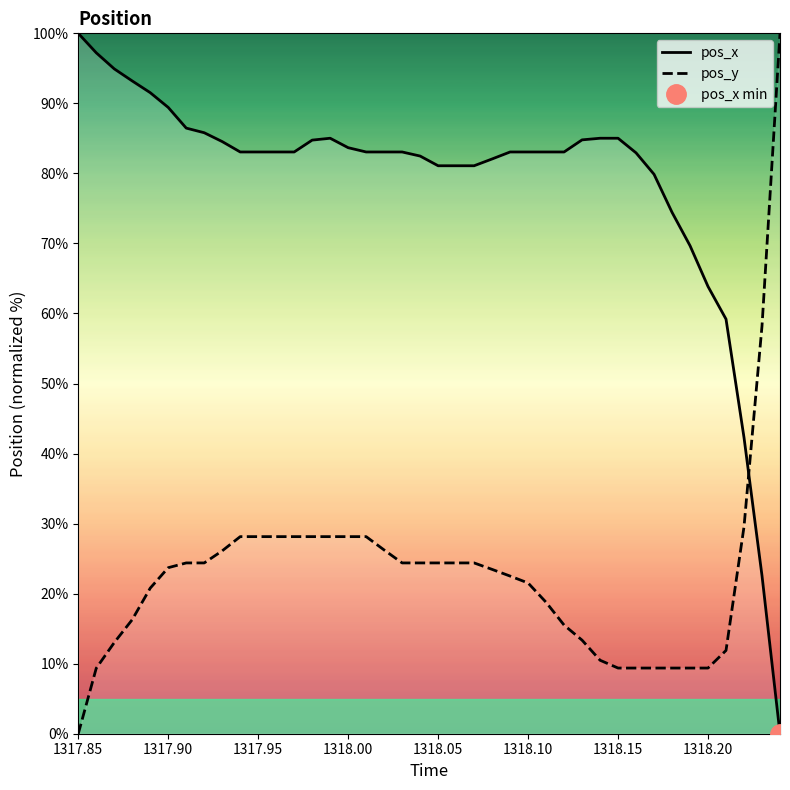

At how many categories does at least one series exceed 51?

39